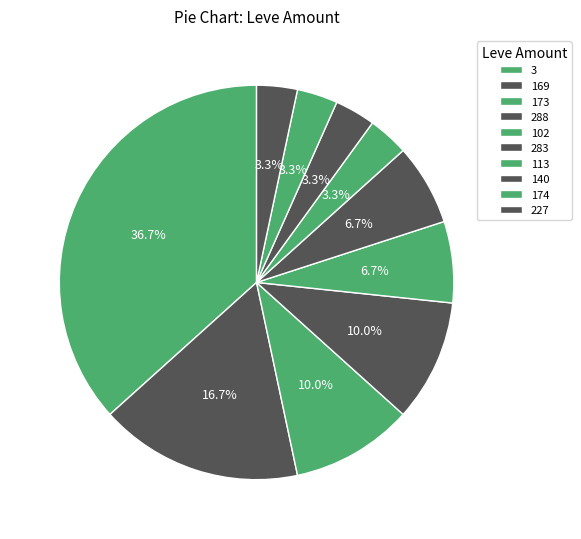

How many segments does this pie chart have?

10